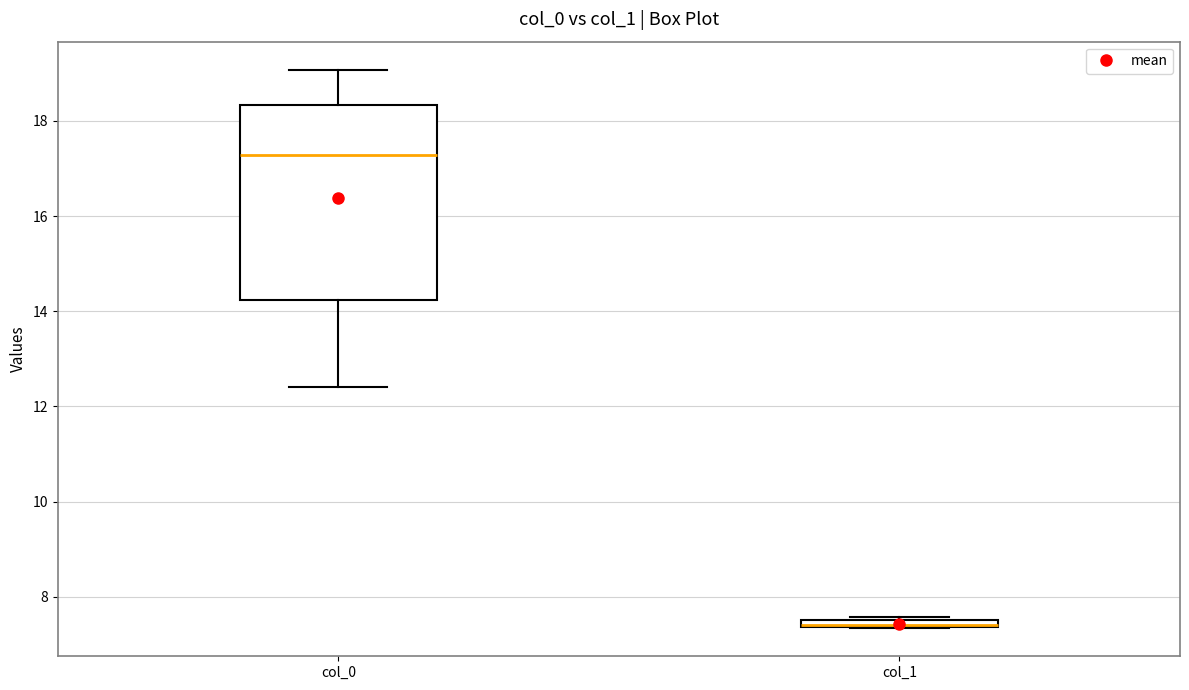

Comparing the boxes themselves (not the whiskers), which one is the tallest?

col_0